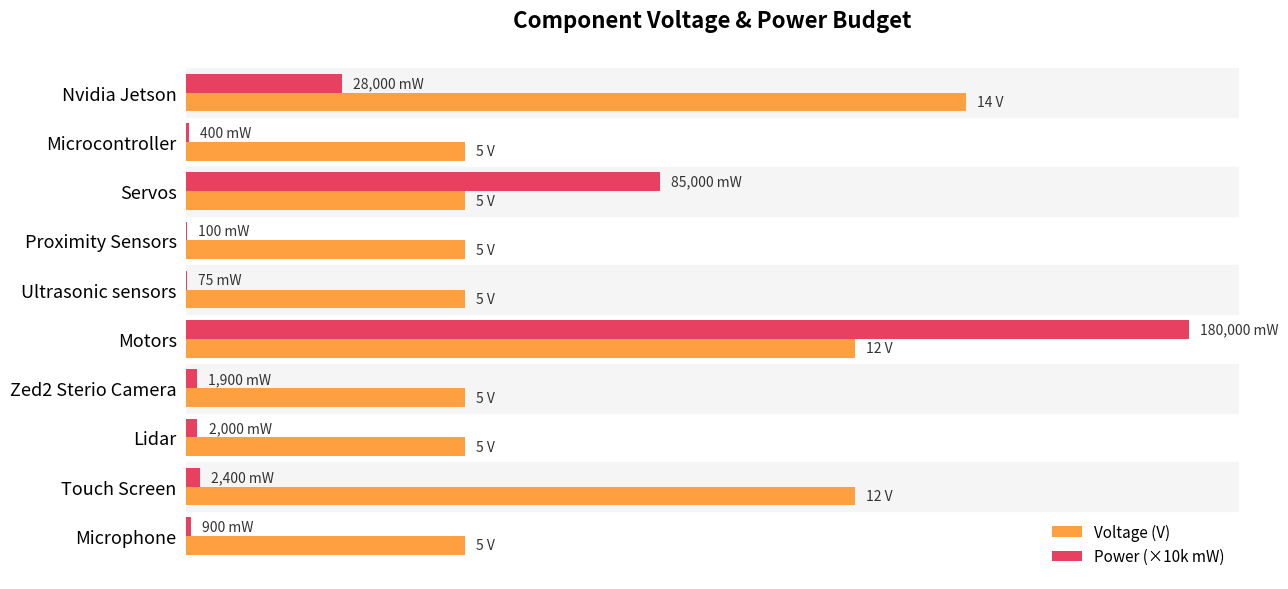

What are all the series names shown in the legend?

Voltage (V), Power (×10k mW)